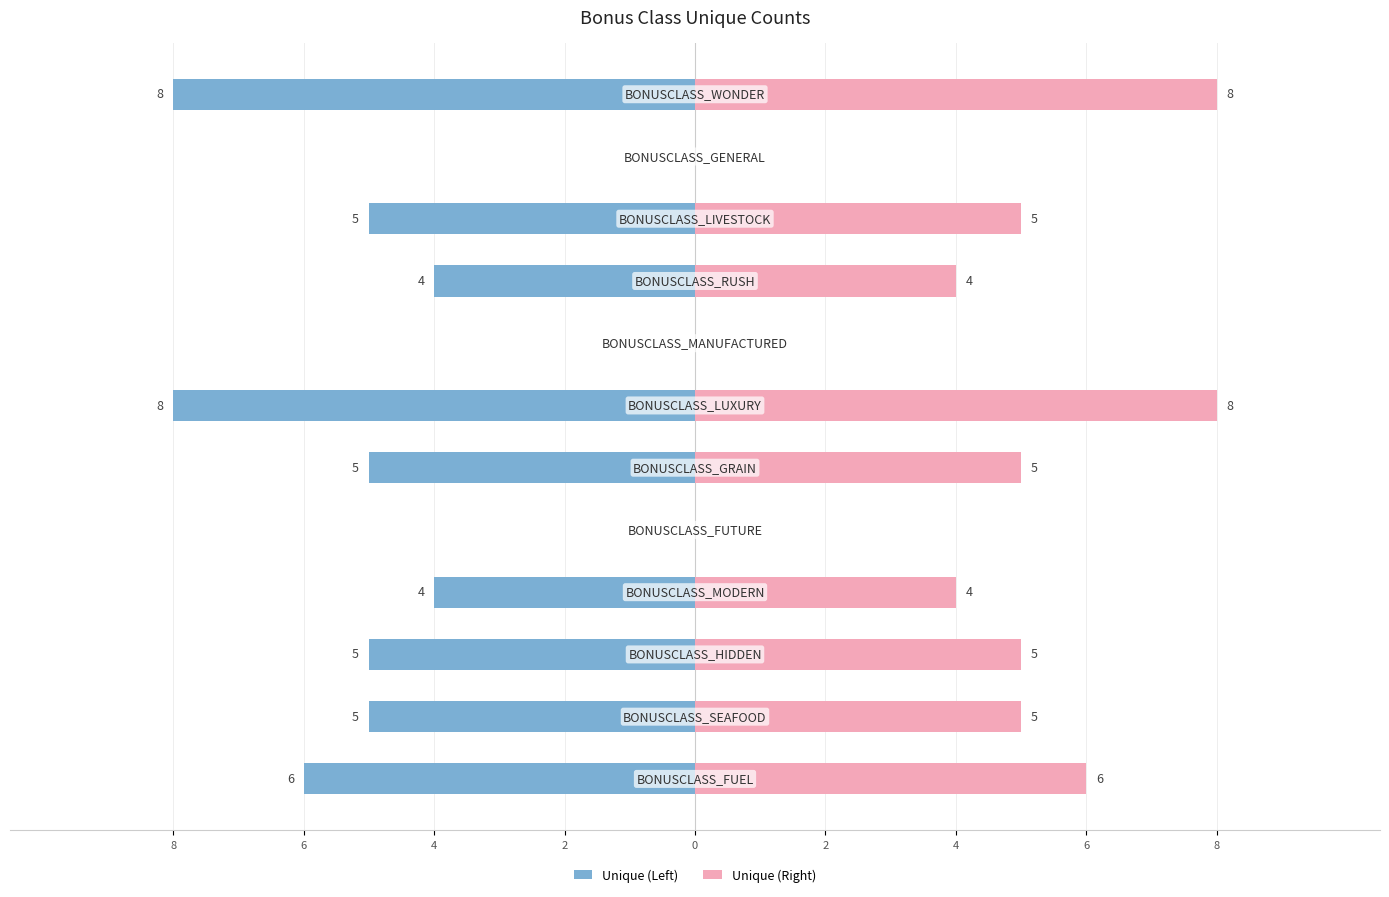

Between 2 and 0, which series saw the biggest shift?

Unique (Left)